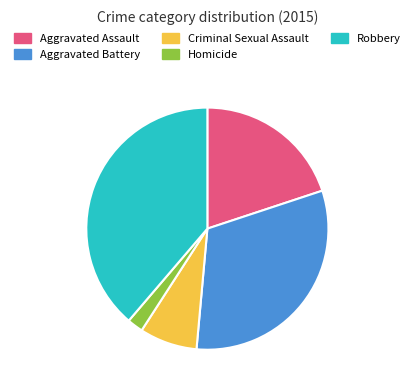

Approximately how many times larger is the value at Homicide compared to Aggravated Battery?

0.1